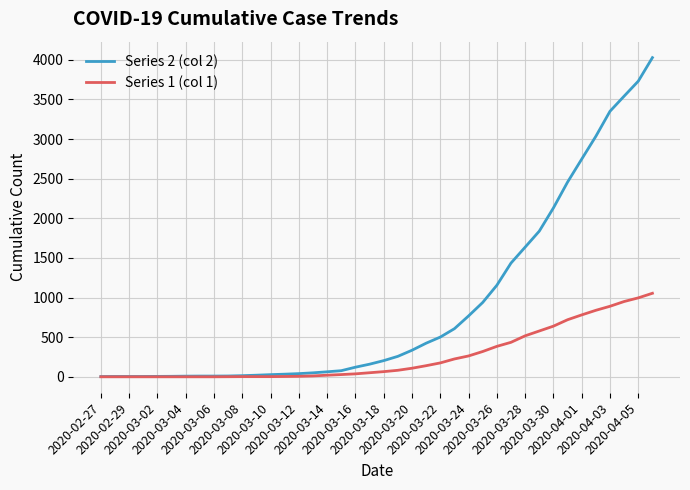

List the series in order of their overall mean, lowest first.

Series 1 (col 1), Series 2 (col 2)